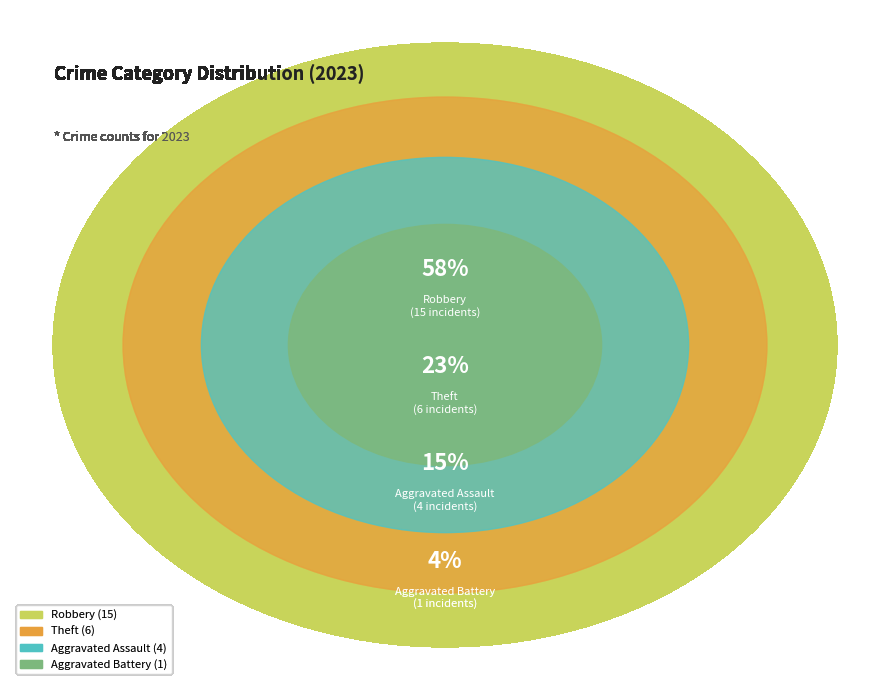

Rank the categories by value from lowest to highest.

Aggravated Battery, Aggravated Assault, Theft, Robbery